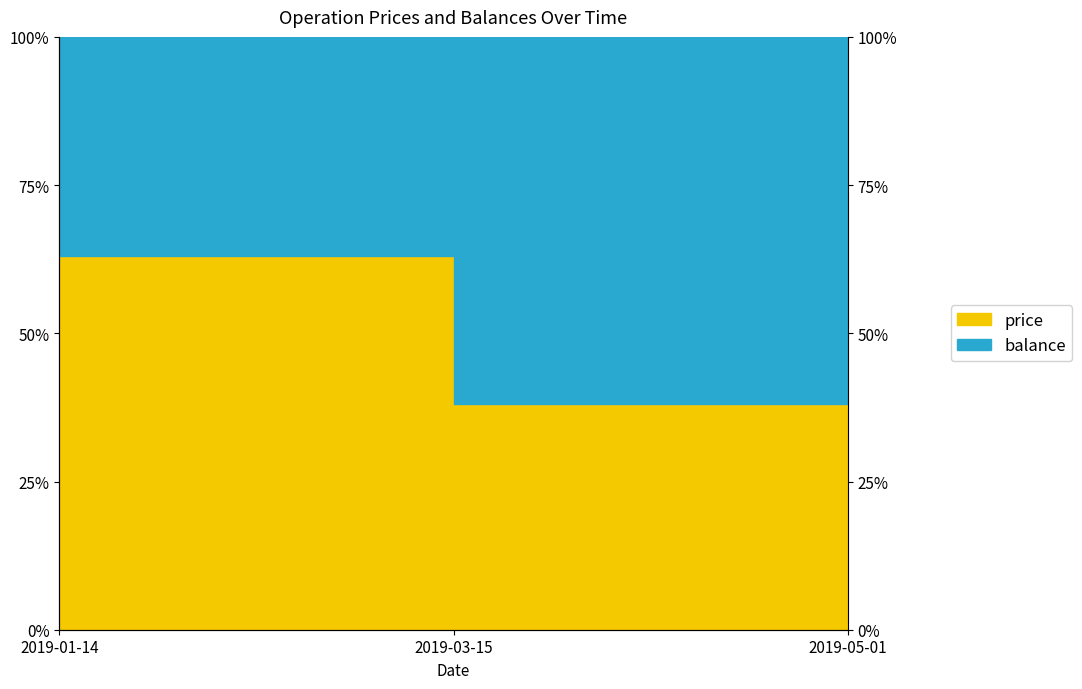

What is the minimum value shown in the chart?

38.1